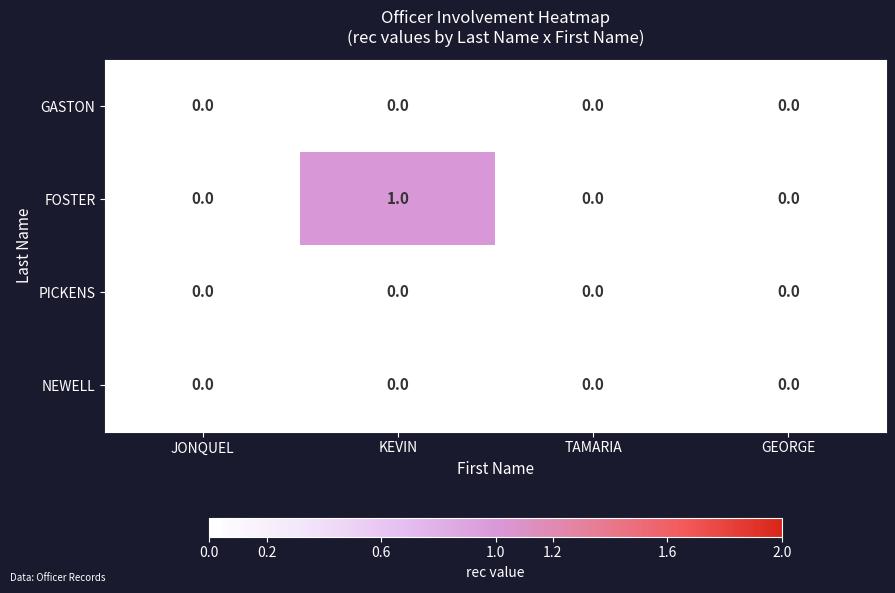

True or false: GASTON has a value of 0 at GEORGE.

True